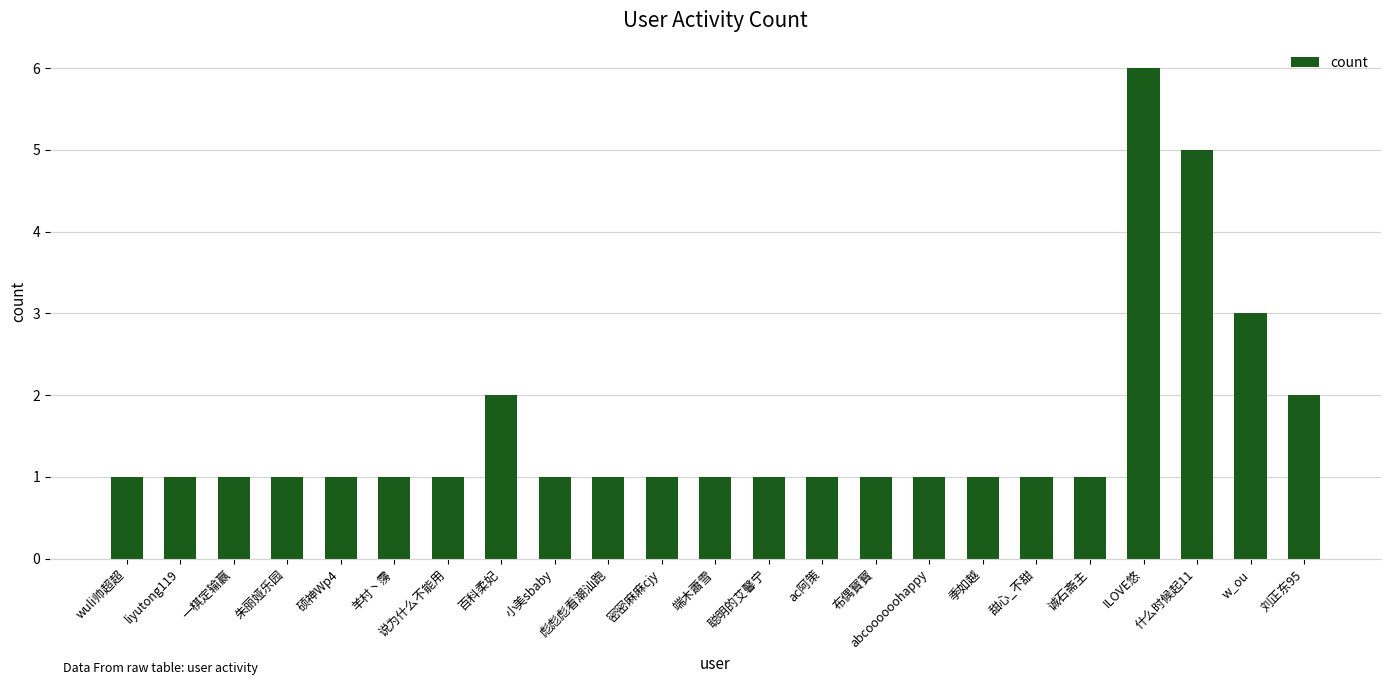

Which category has the highest value across all series?

ILOVE悠